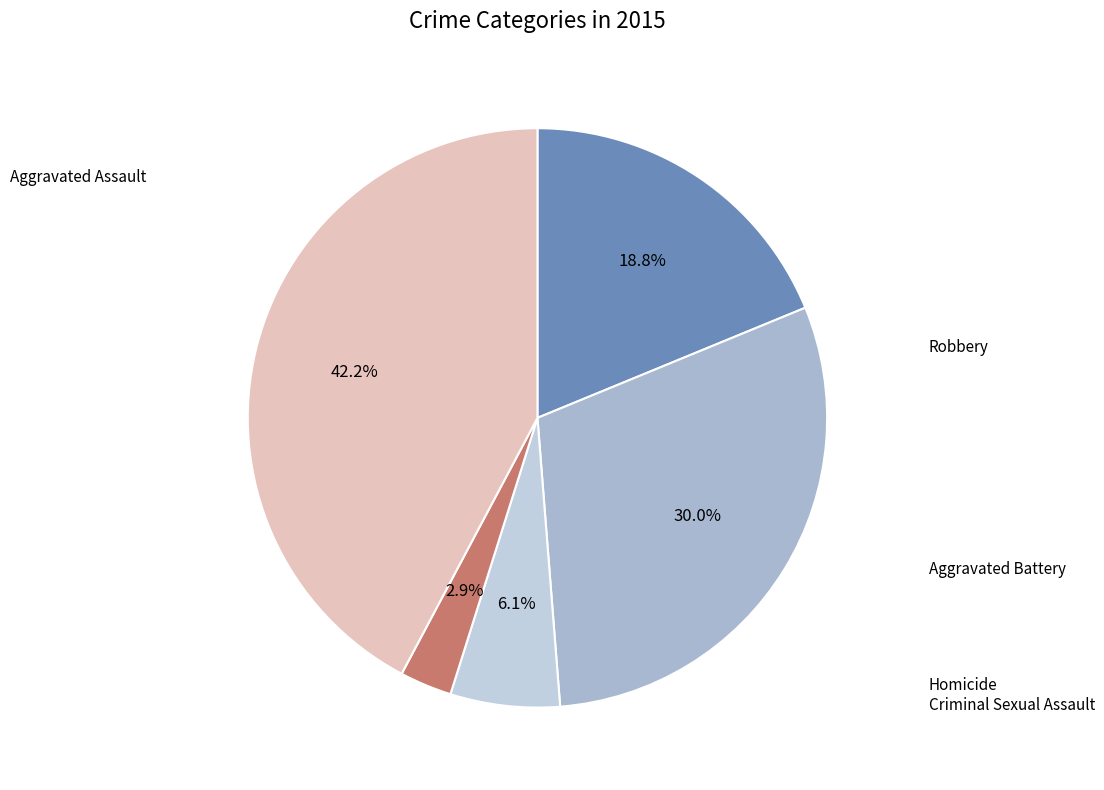

Count the number of slices in the pie.

5